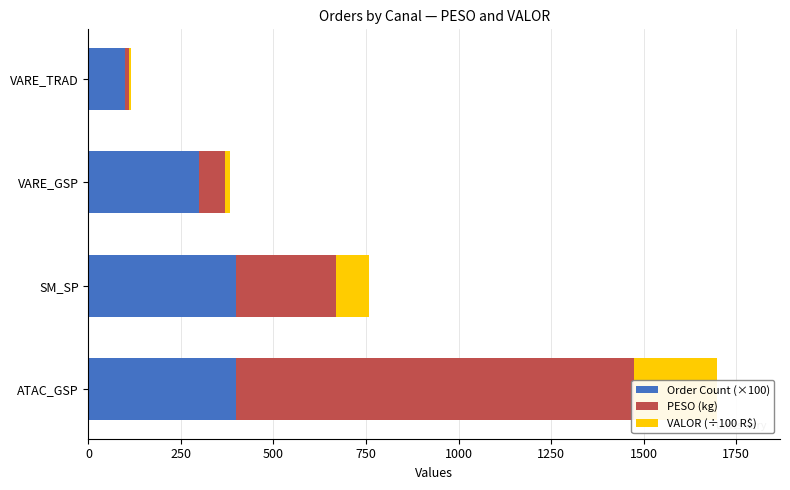

The VALOR (÷100 R$) series shows 21.5 at VARE_GSP. True or false?

False